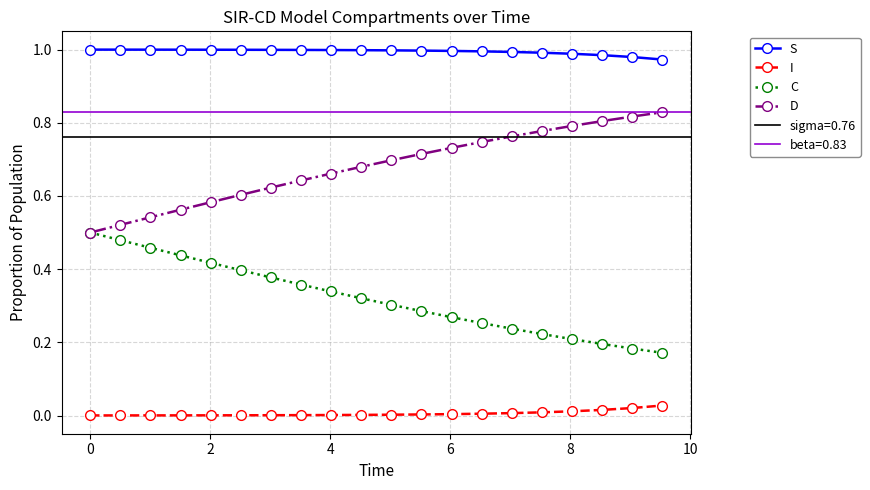

What is the highest value of the D series?

0.8